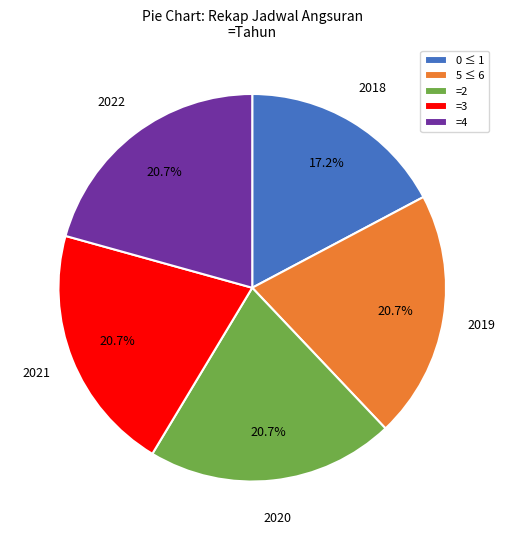

Which slice is the smallest?

0 ≤ 1